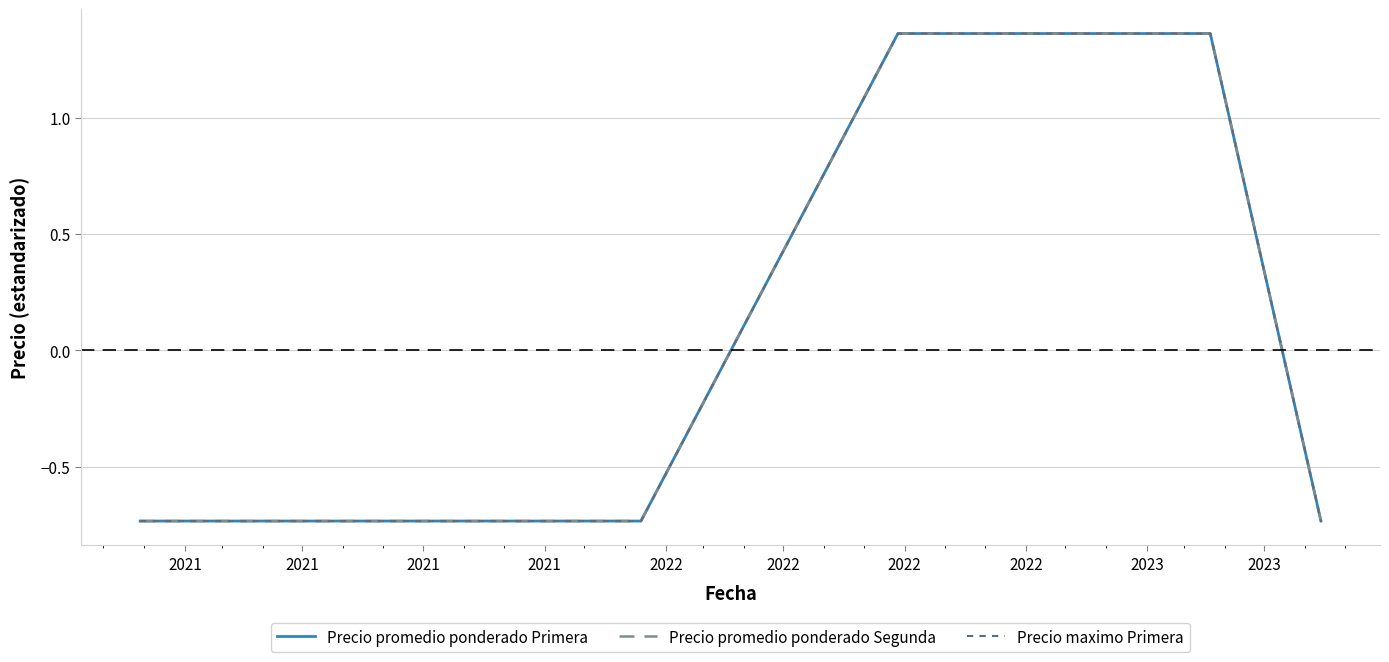

Which series has the largest total across all categories?

Precio promedio ponderado Primera